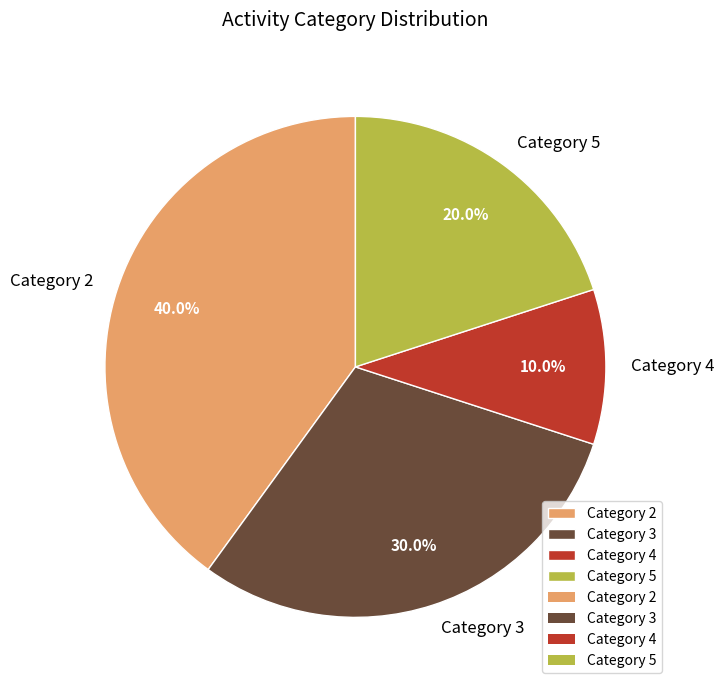

What portion of the pie excludes Category 4?

90.0%